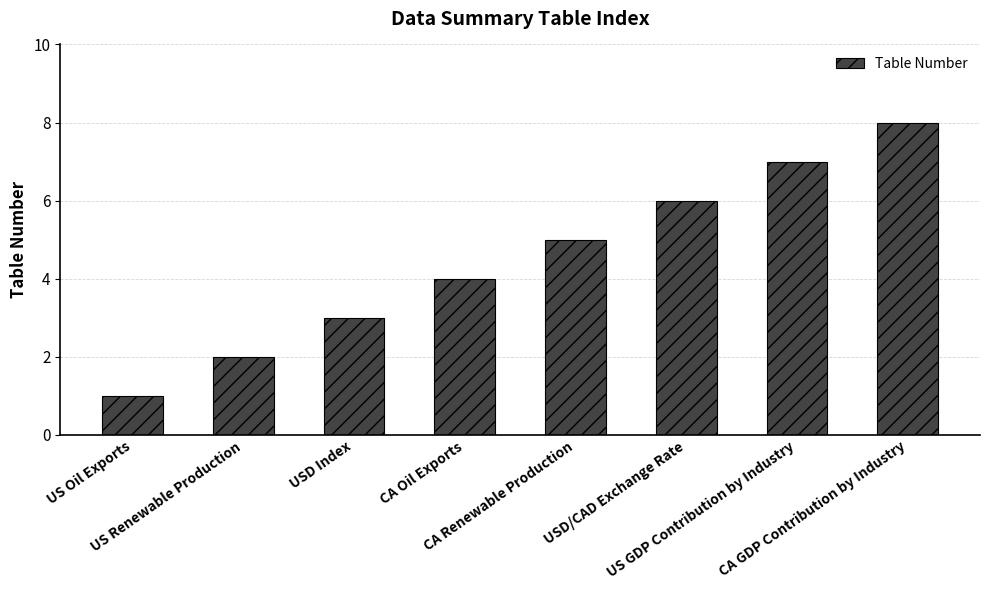

Reading left to right, extract all data points from this chart.

1	2	3	4	5	6	7	8